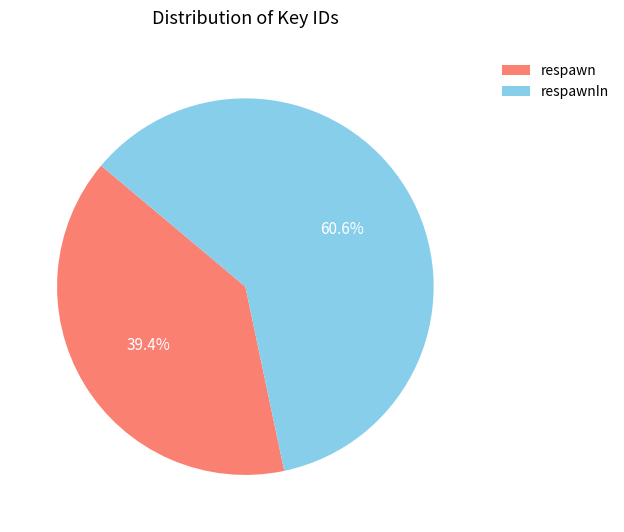

True or false: respawnIn accounts for 61% of the total.

True